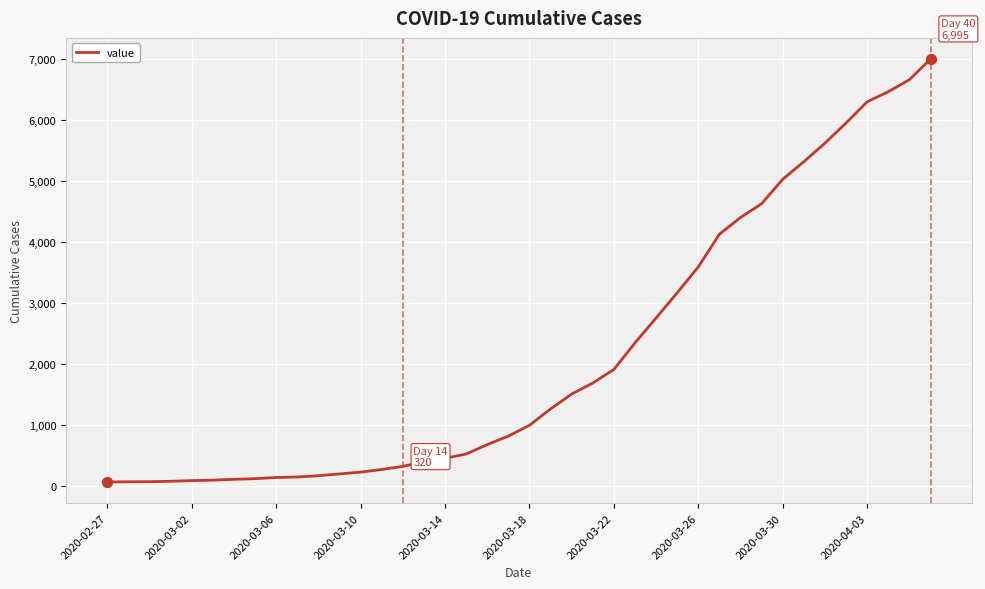

What is the greatest value displayed?

6995